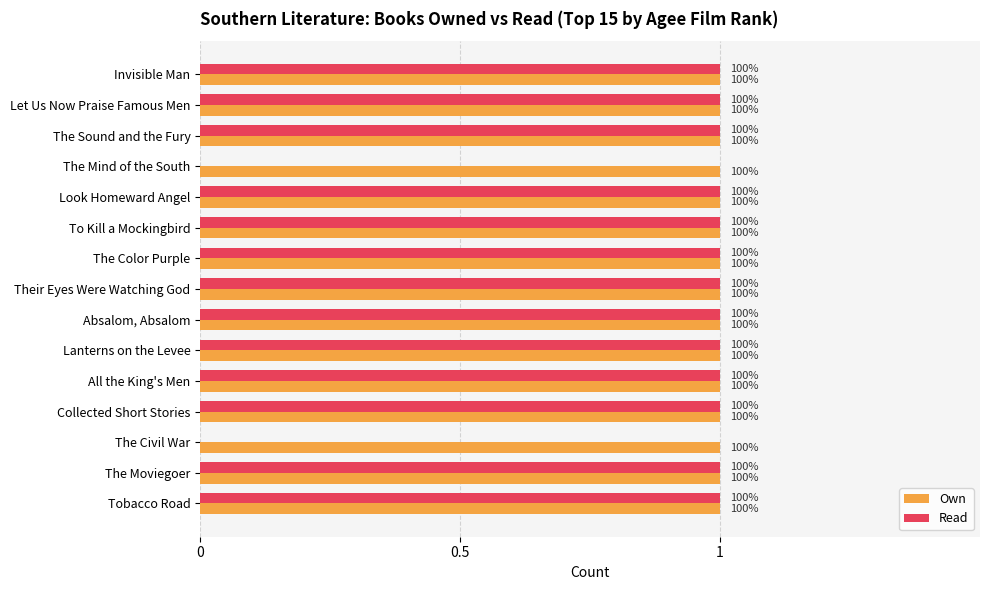

What are all the series names shown in the legend?

Own, Read